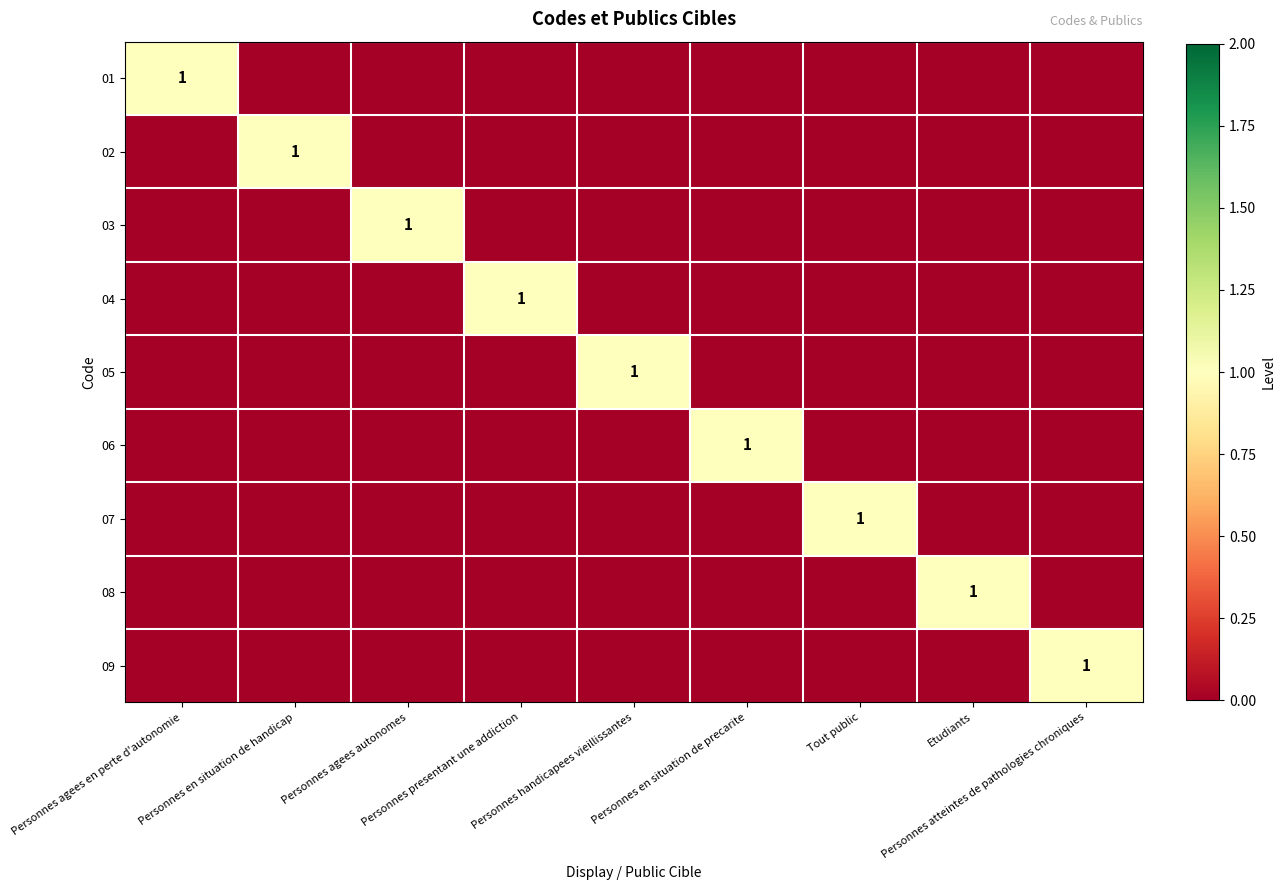

The 08 series shows 0 at Personnes handicapees vieillissantes. True or false?

True